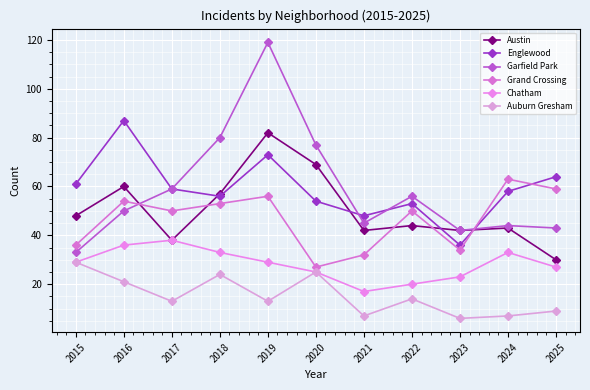

List the labels in order of Englewood value, smallest first.

2023, 2021, 2022, 2020, 2018, 2024, 2017, 2015, 2025, 2019, 2016